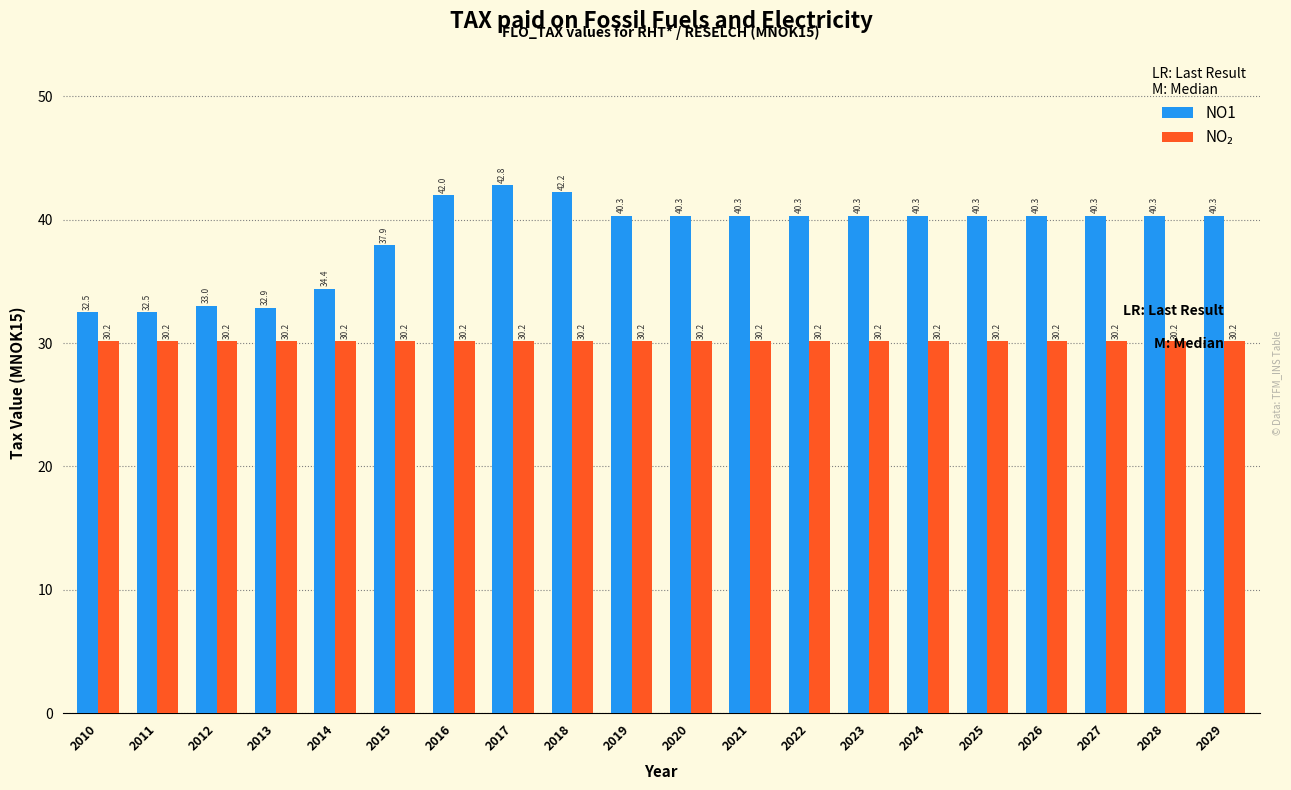

The NO1 series shows 40.3 at 2026. True or false?

True